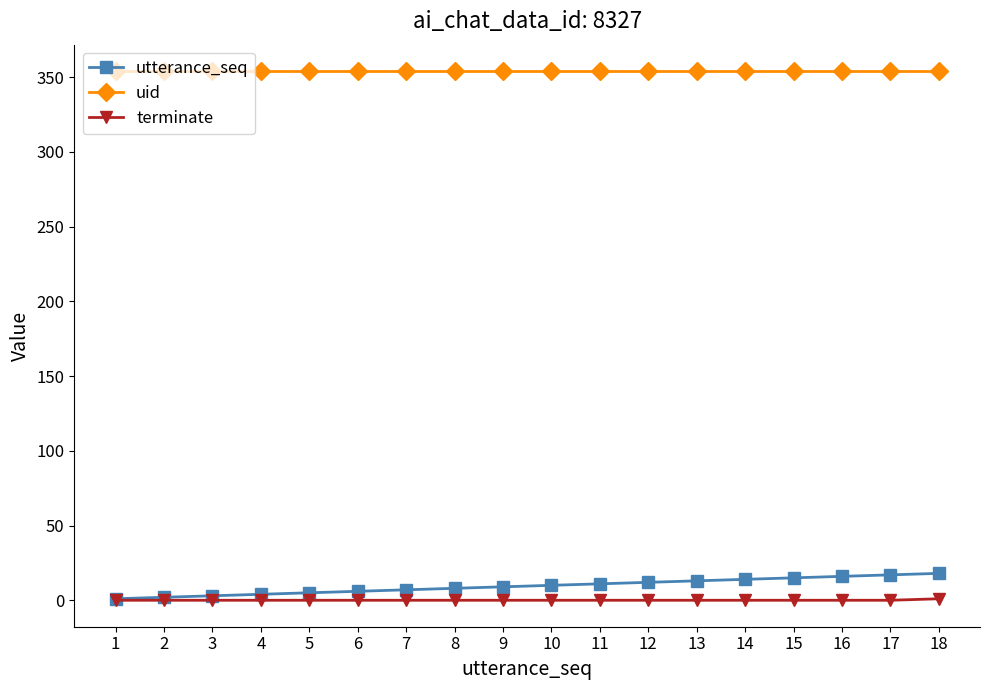

True or false: utterance_seq and uid intersect in this chart.

False